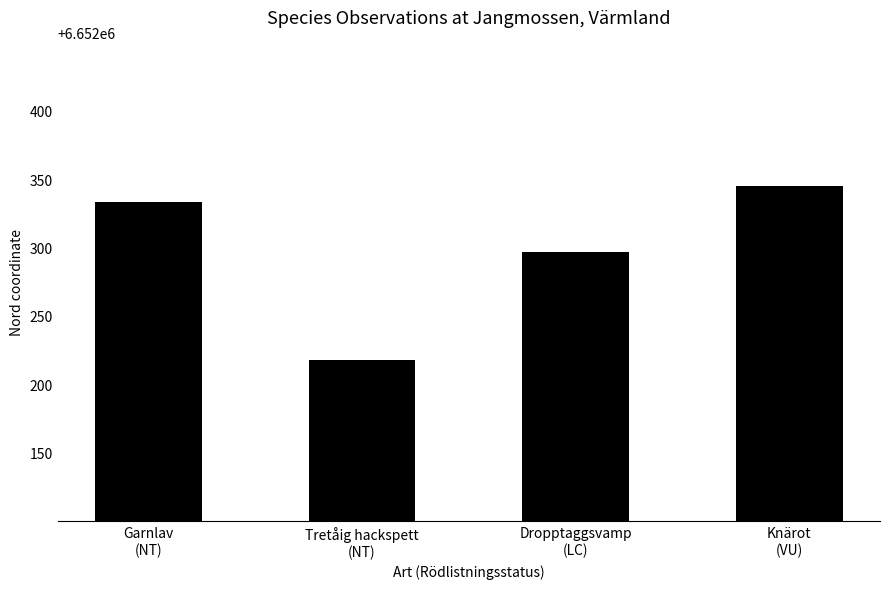

What is the value of the 4th bar from the left?

6652345